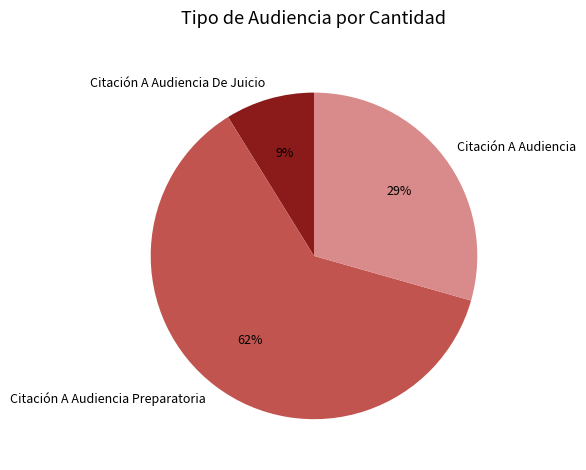

Combined, do Citación A Audiencia De Juicio and Citación A Audiencia account for over 50%?

No